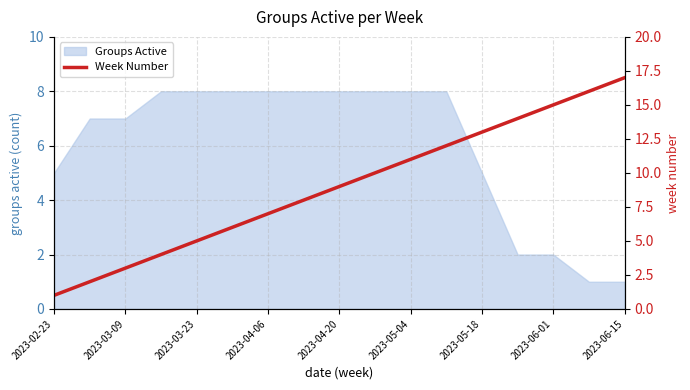

What is the sum of all values?

153